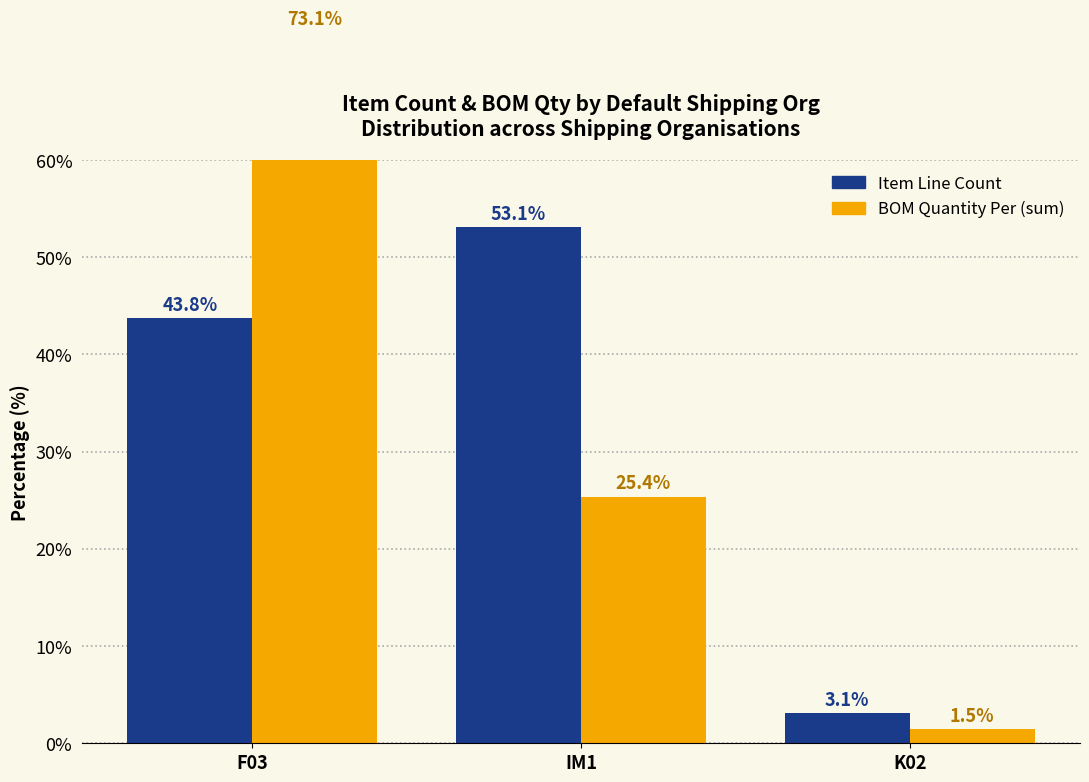

What are all the series names shown in the legend?

Item Line Count, BOM Quantity Per (sum)